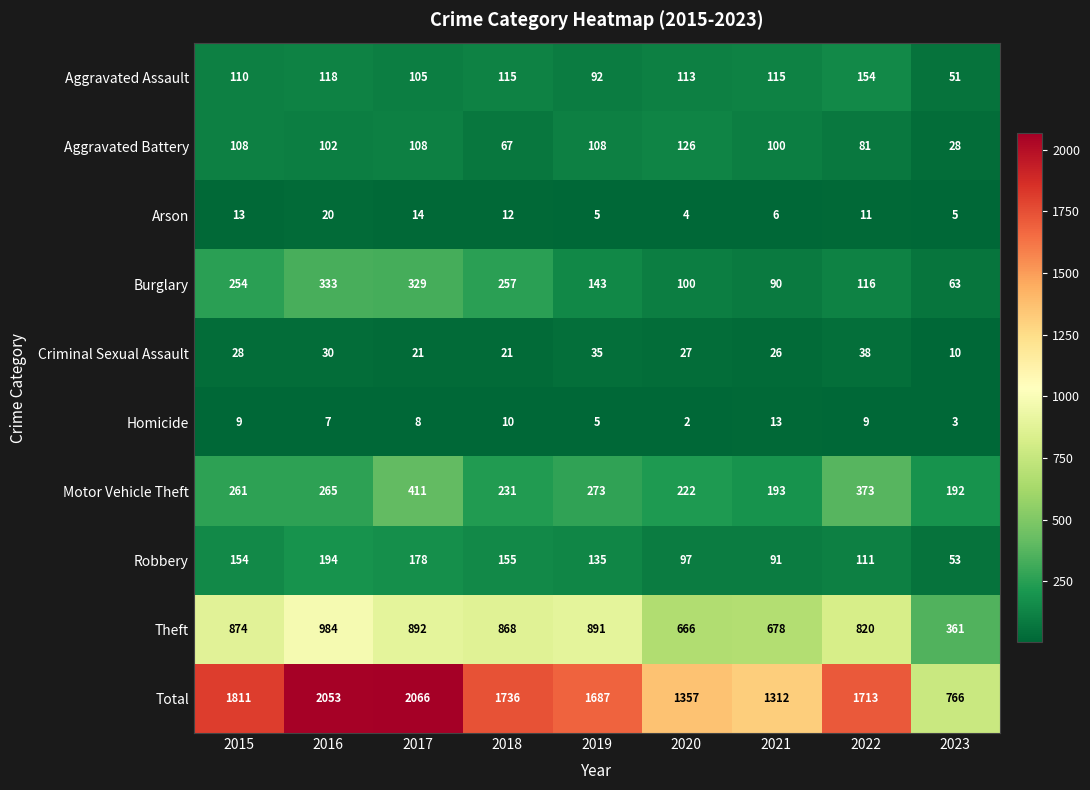

At which category does the chart reach its peak across all series?

2017